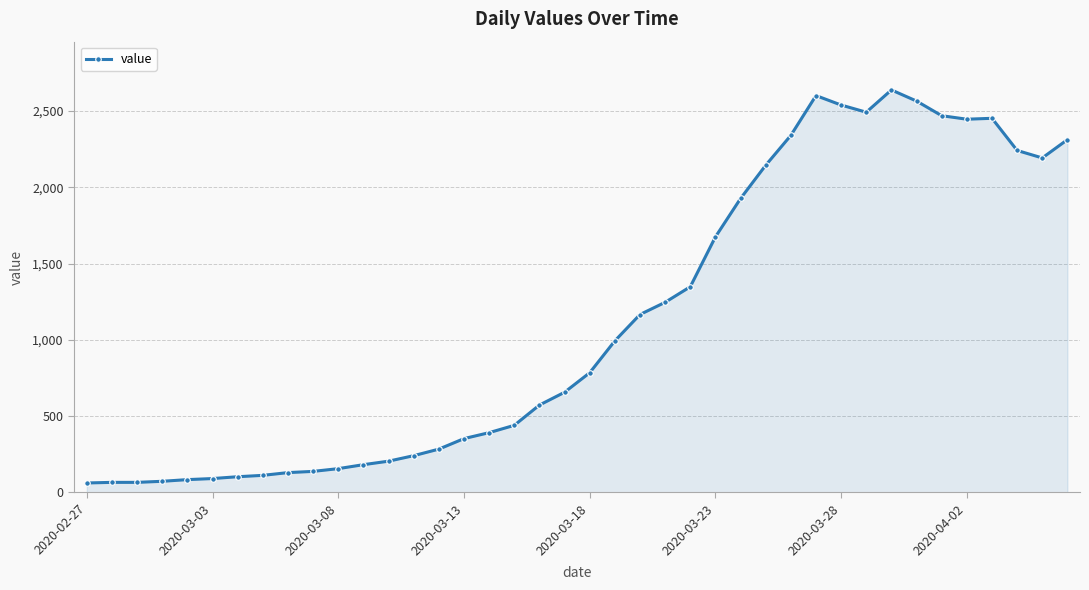

What is the maximum value shown in the chart?

2639